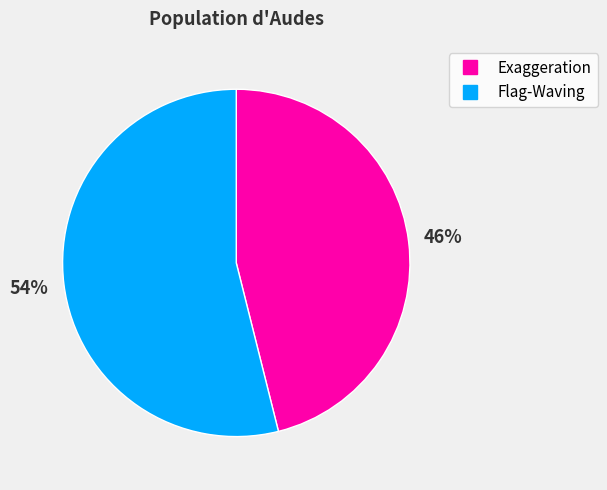

How many slices are in this pie chart?

2